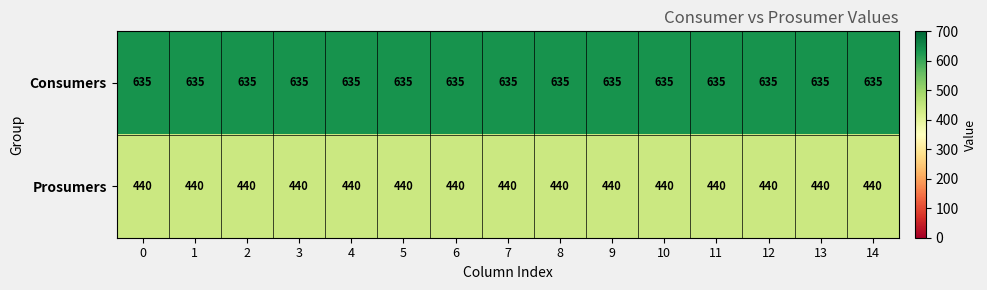

How many distinct data groups are displayed?

2